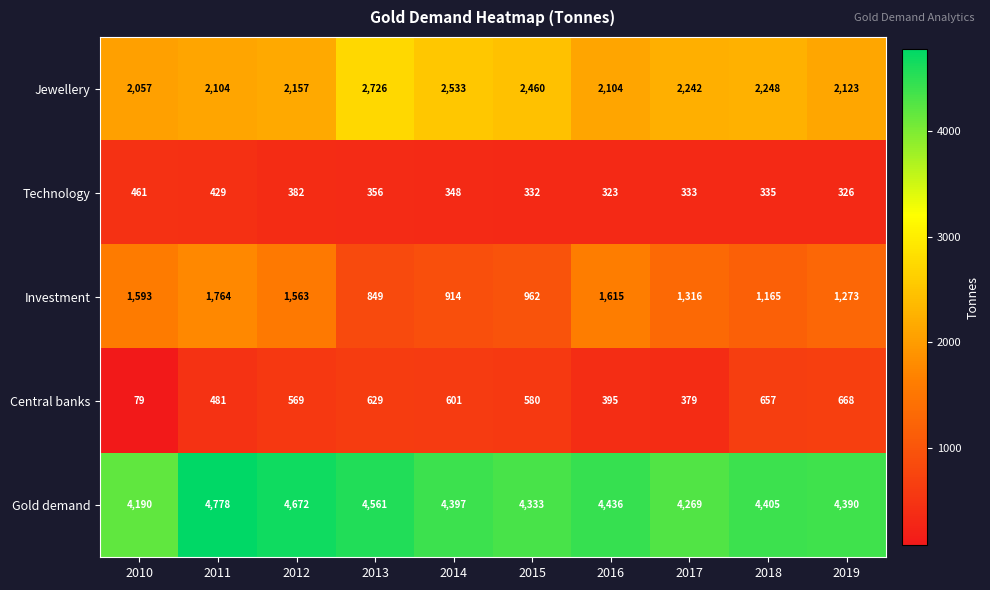

Which series has the largest range (max minus min)?

Investment